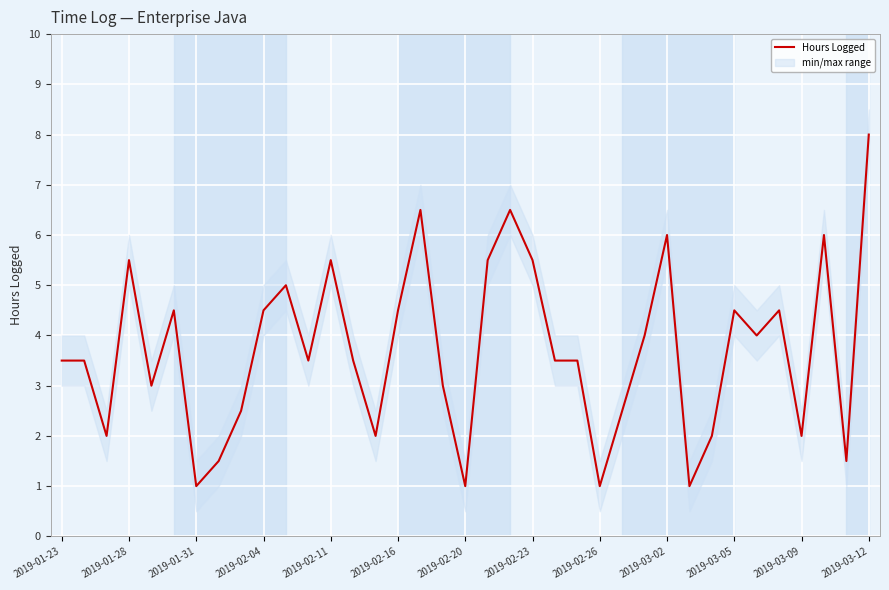

What is the difference between the values at 28 and 22?

2.5